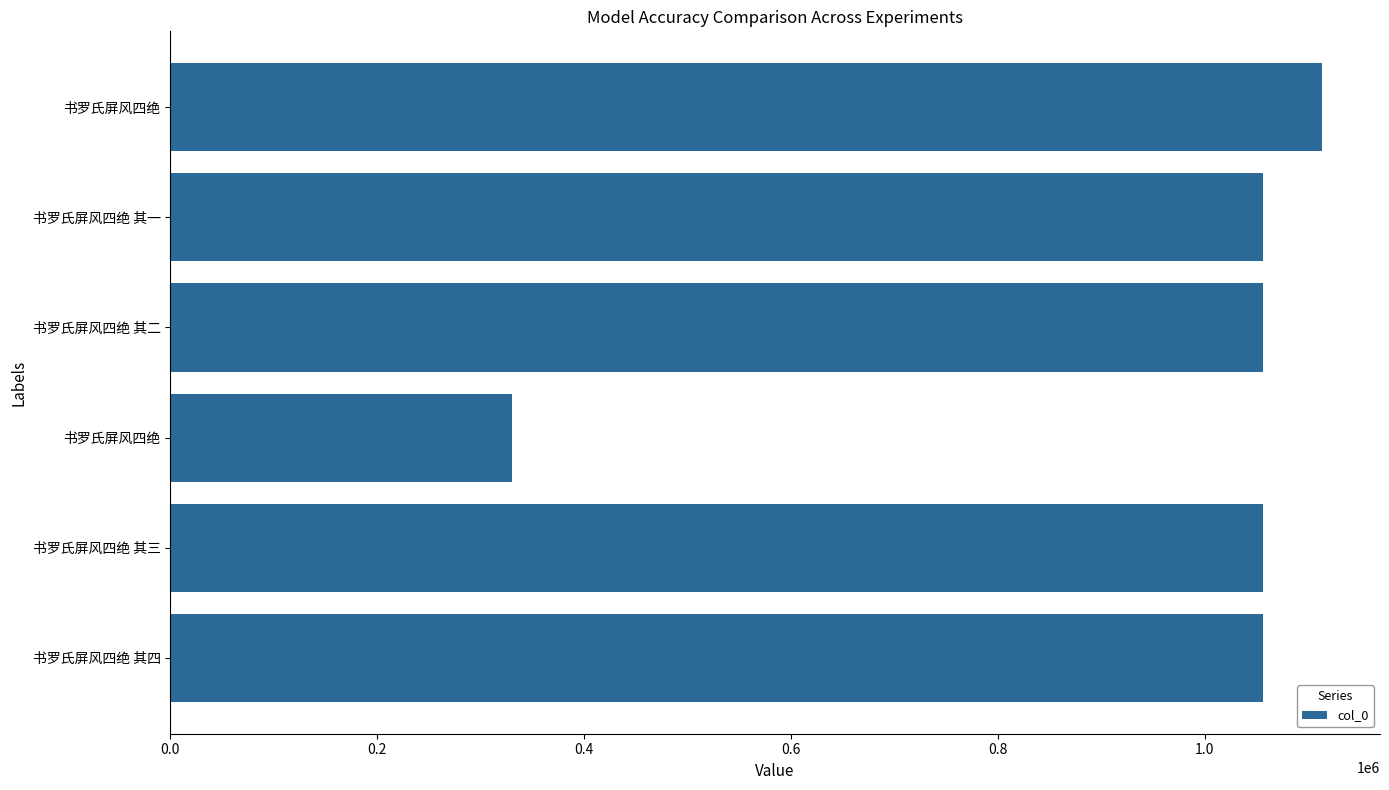

How many distinct data groups are displayed?

1